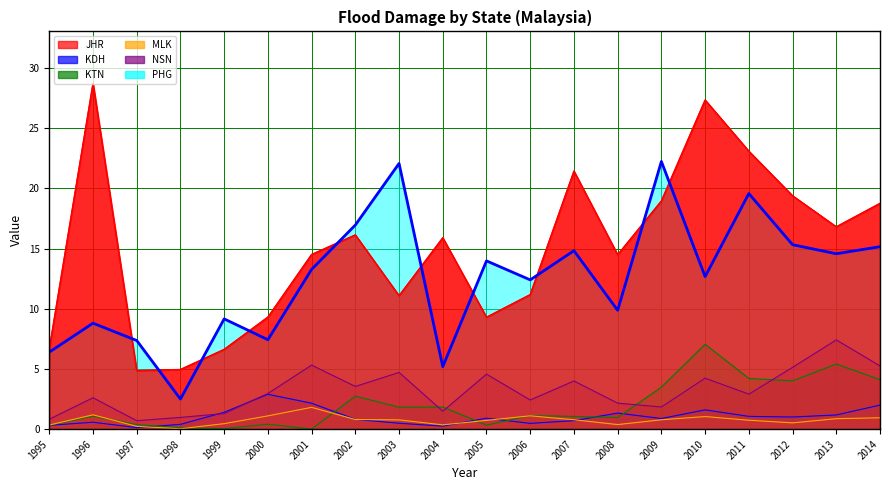

What is the difference between the highest and lowest values at 2000?

8.9